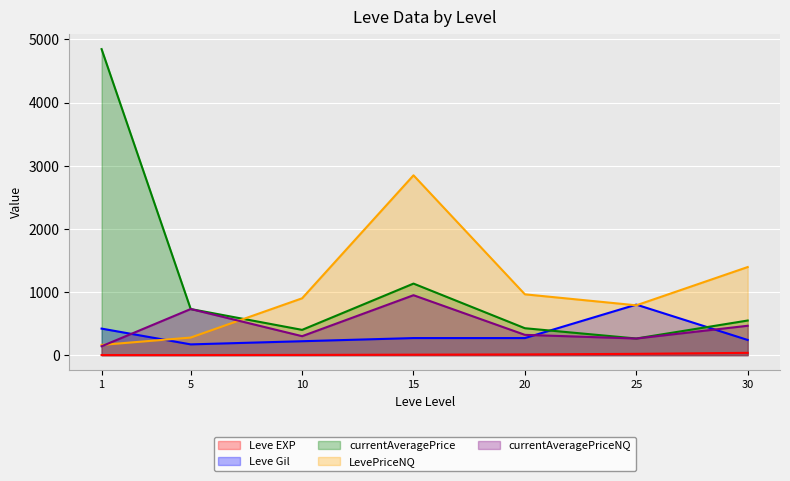

At how many categories does at least one series exceed 3129?

1